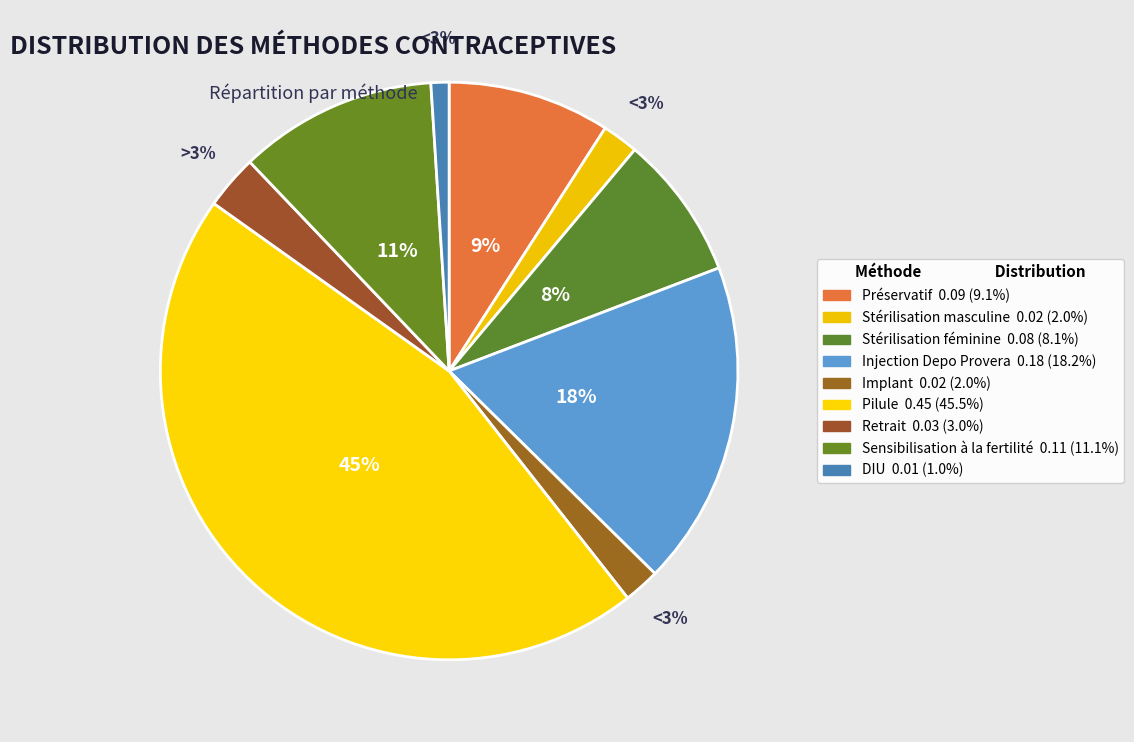

Is it true that Retrait is 1% of the pie?

False